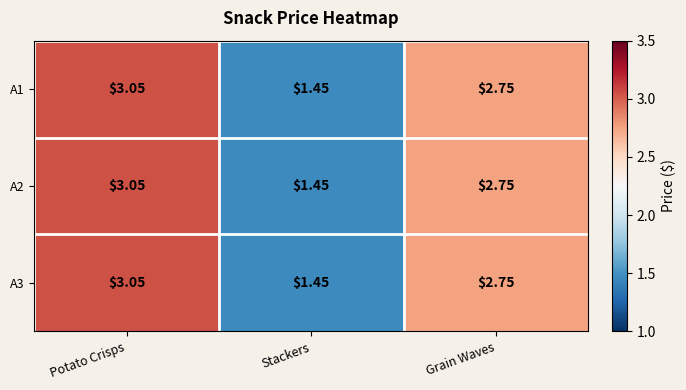

Which category has the lowest value in the A2 series?

Stackers